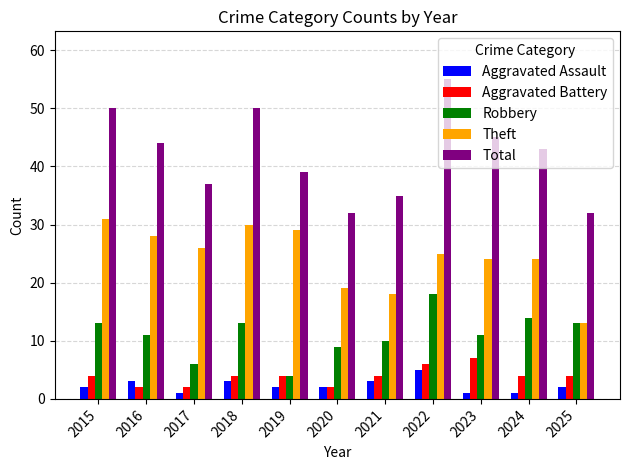

Is the value of Theft at 2019 greater than the value of Total at 2019?

No